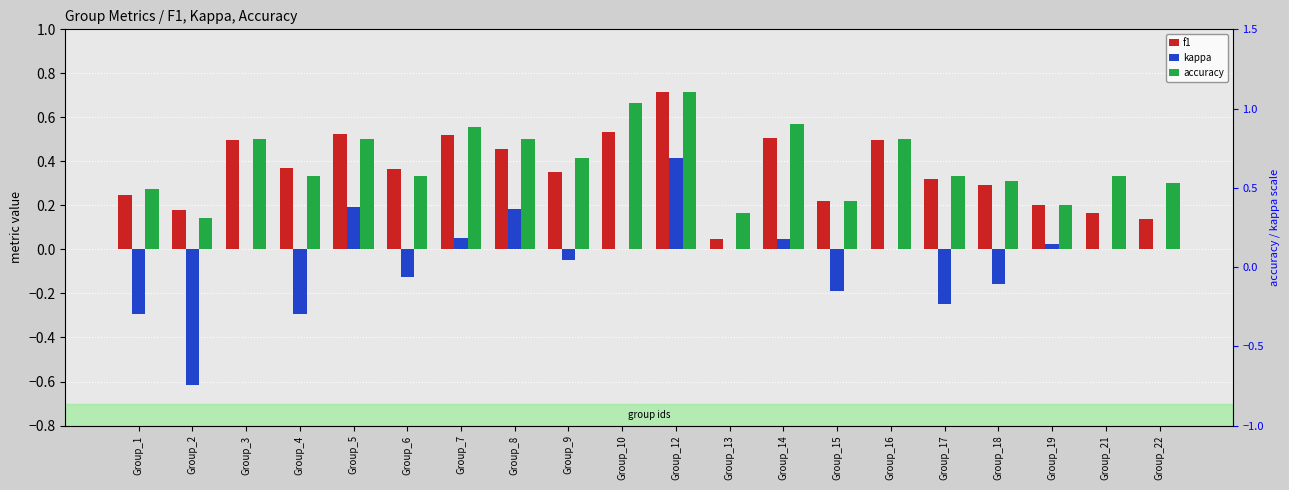

Between Group_14 and Group_4, which is larger?

Group_14